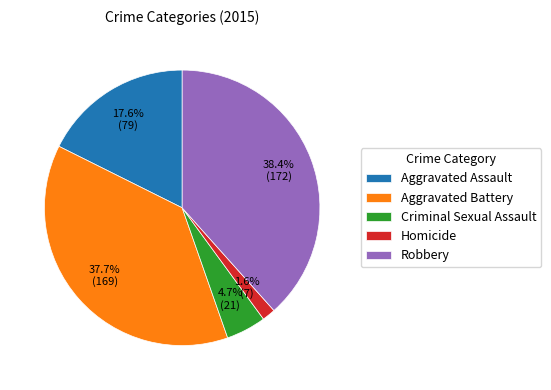

Is it true that Homicide is 2% of the pie?

True